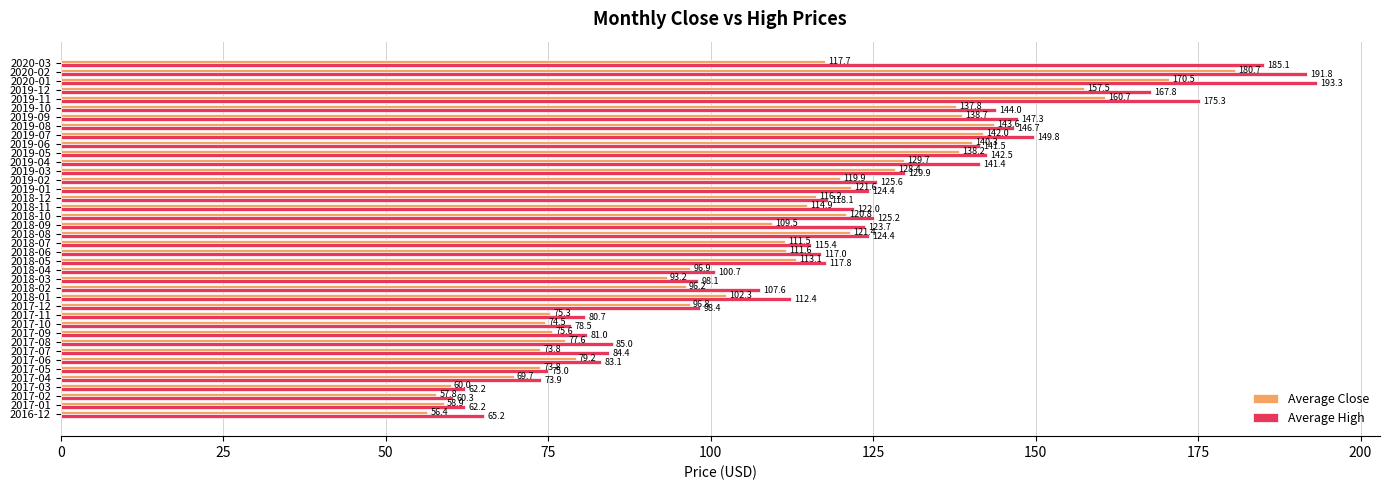

What is the difference between the maximum and minimum values in the Average Close series?

124.3